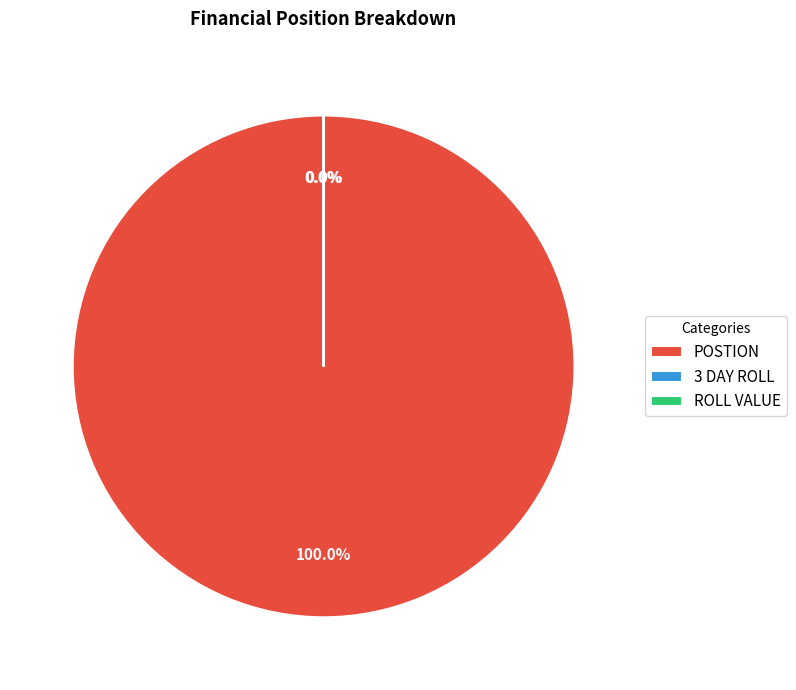

What is the majority slice?

POSTION